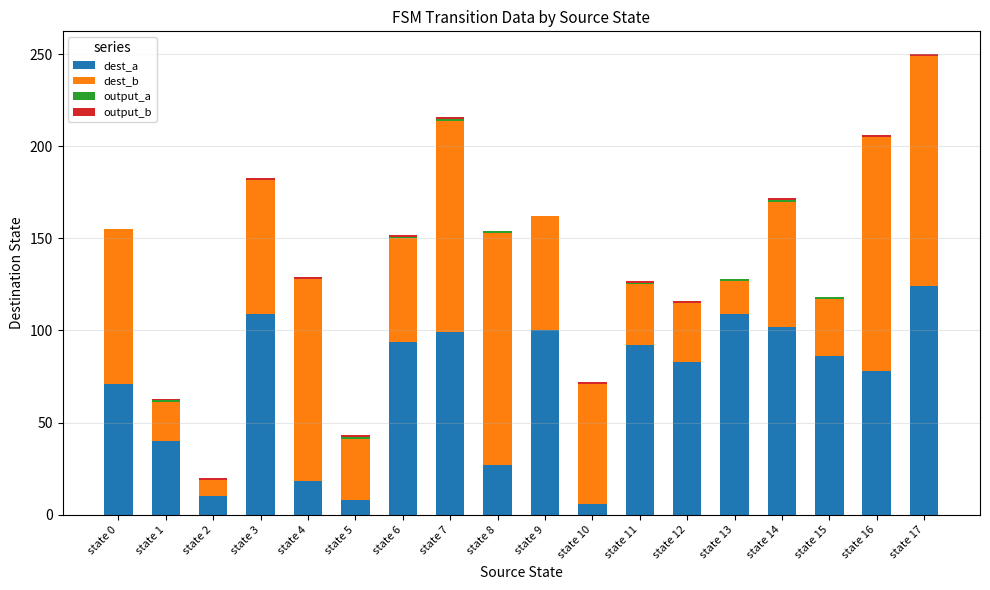

At which category is the sum across all series the highest?

state 17